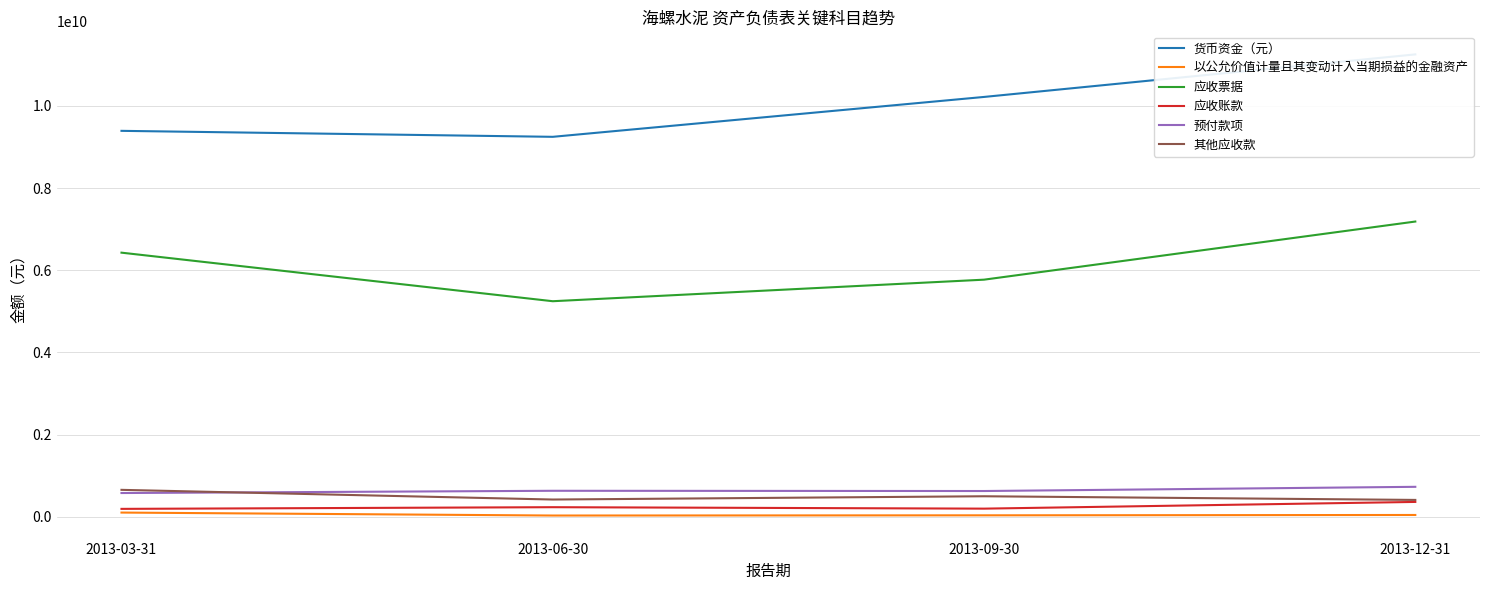

What is the difference between the 应收账款 values at 2013-06-30 and 2013-12-31?

128367610